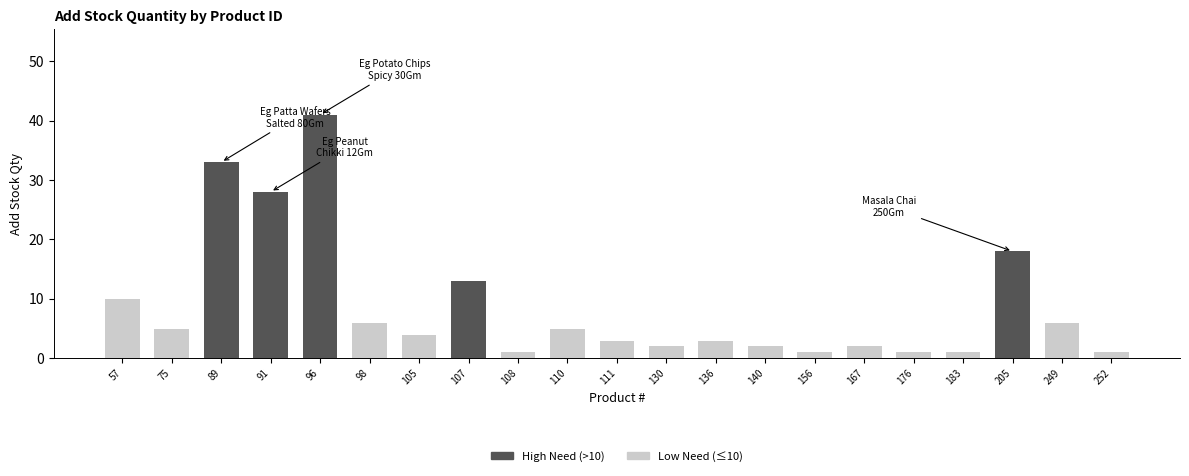

Reading right to left, list all the values displayed in this chart.

1	6	18	1	1	2	1	2	3	2	3	5	1	13	4	6	41	28	33	5	10